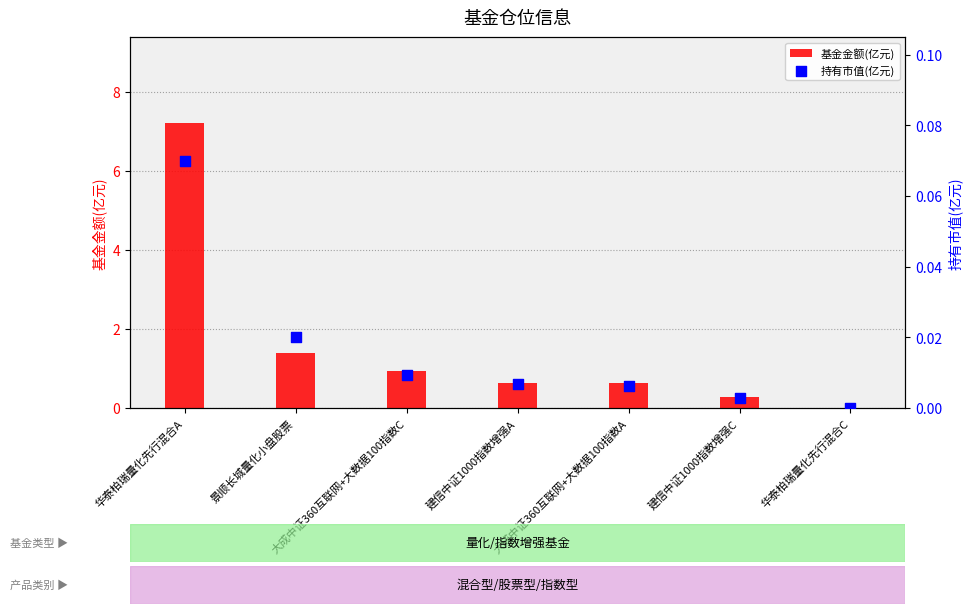

Is the value of 基金金额(亿元) at 华泰柏瑞量化先行混合C greater than the value of 持有市值(亿元) at 景顺长城量化小盘股票?

No